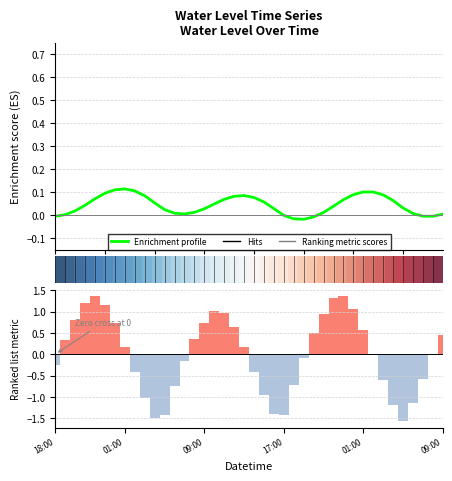

Is it true that Ranking metric scores equals -0.1 at 18:00?

False